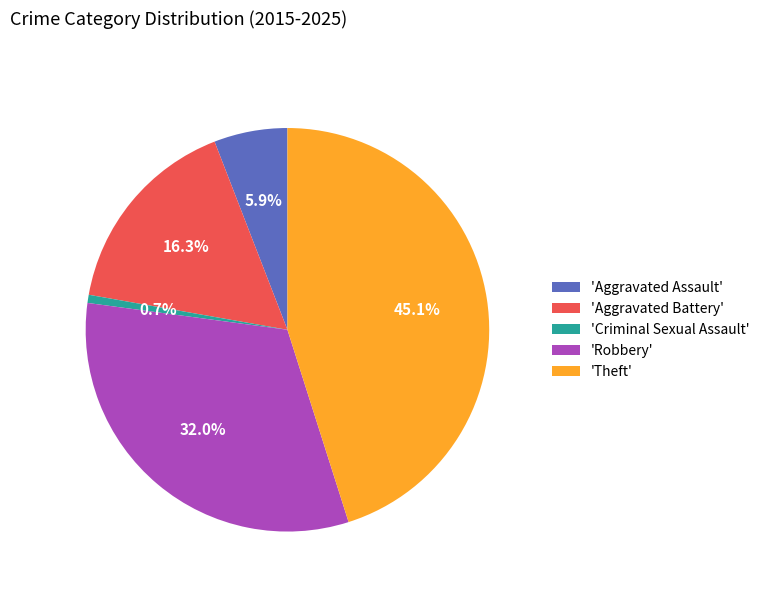

Rank the categories by value from highest to lowest.

'Theft', 'Robbery', 'Aggravated Battery', 'Aggravated Assault', 'Criminal Sexual Assault'